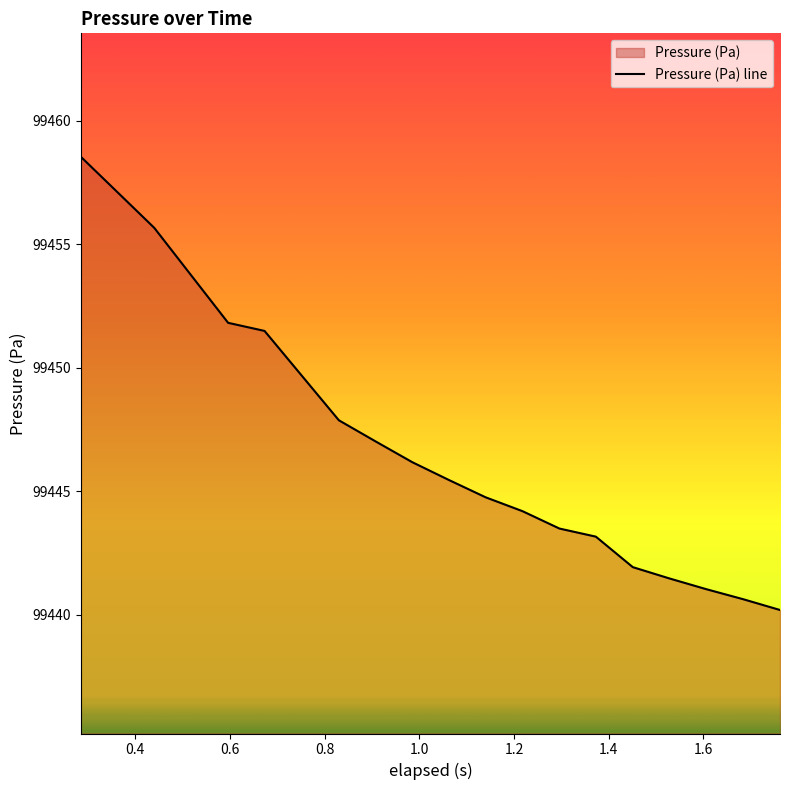

What is the maximum value shown in the chart?

99458.5